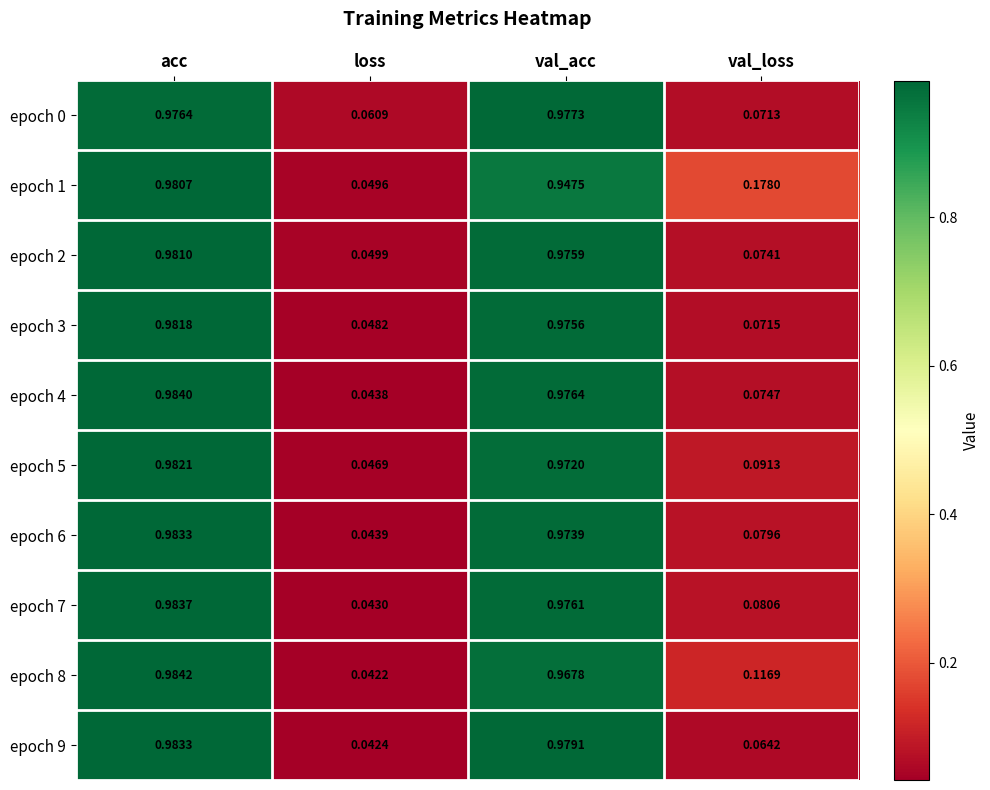

At which label is epoch 7 closest to 0?

loss